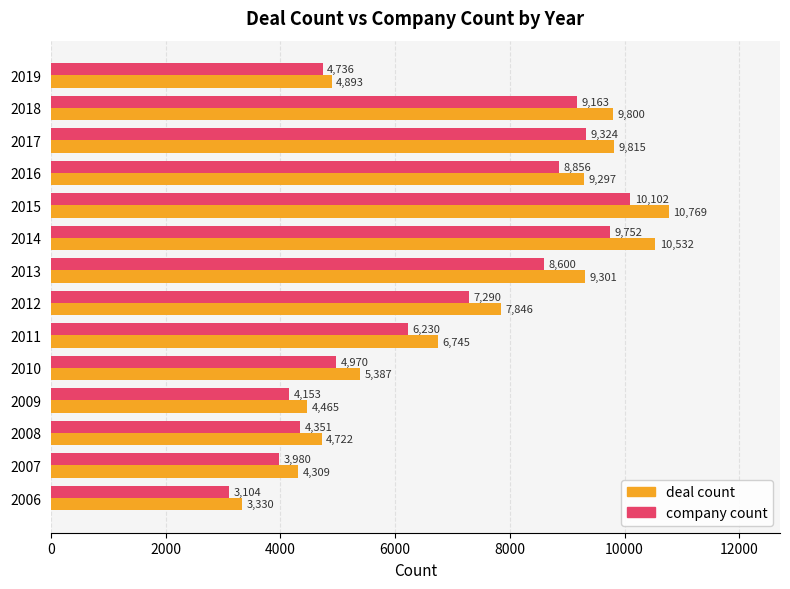

Where is company count nearest to the value 6603?

2011